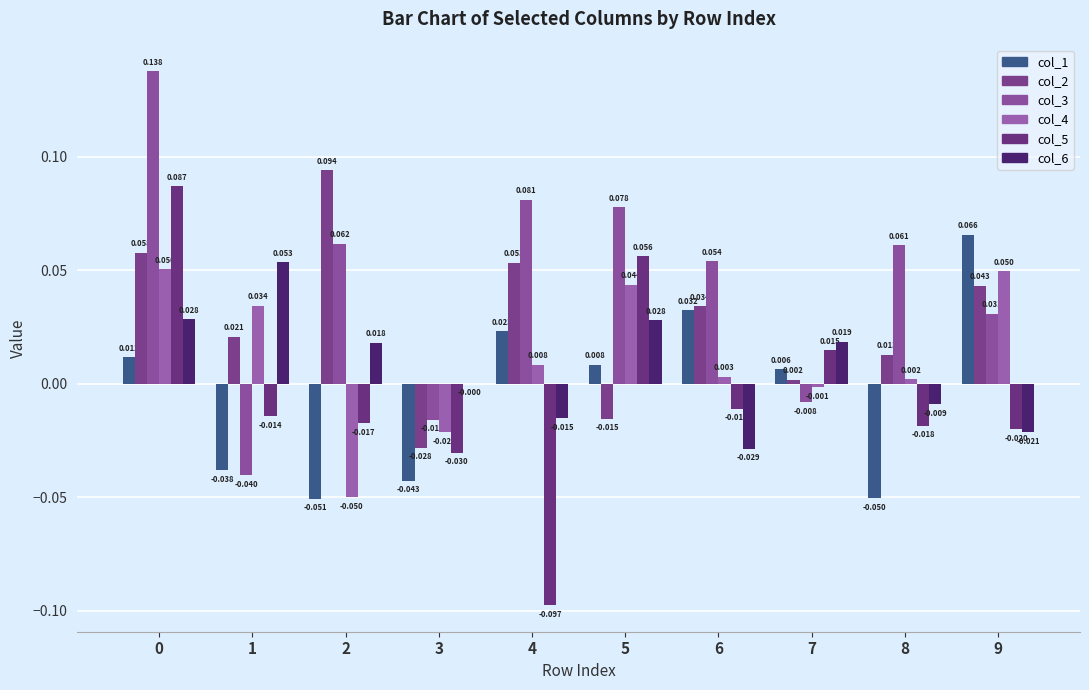

The col_3 series shows 0.0 at 9. True or false?

True